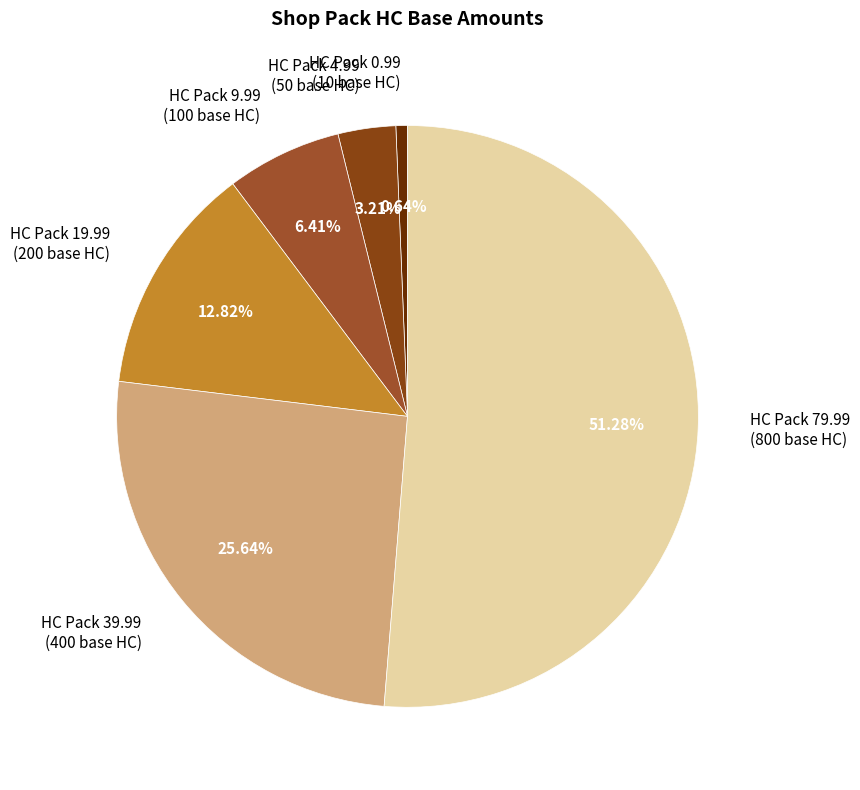

How many segments does this pie chart have?

6